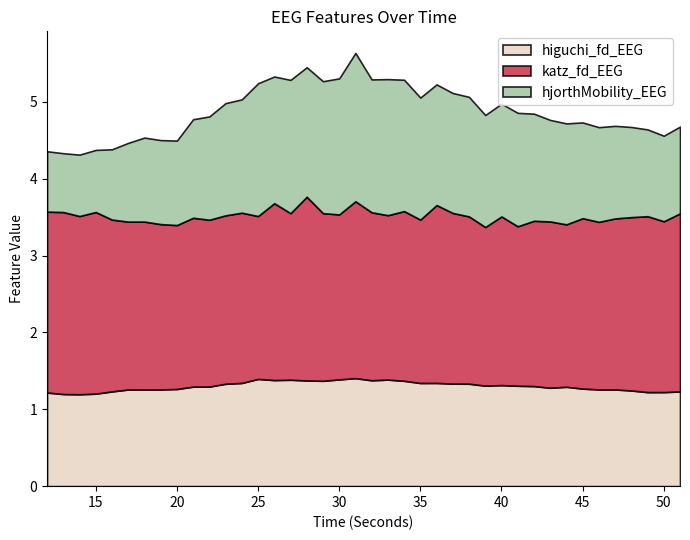

What is the highest value of the higuchi_fd_EEG series?

1.4